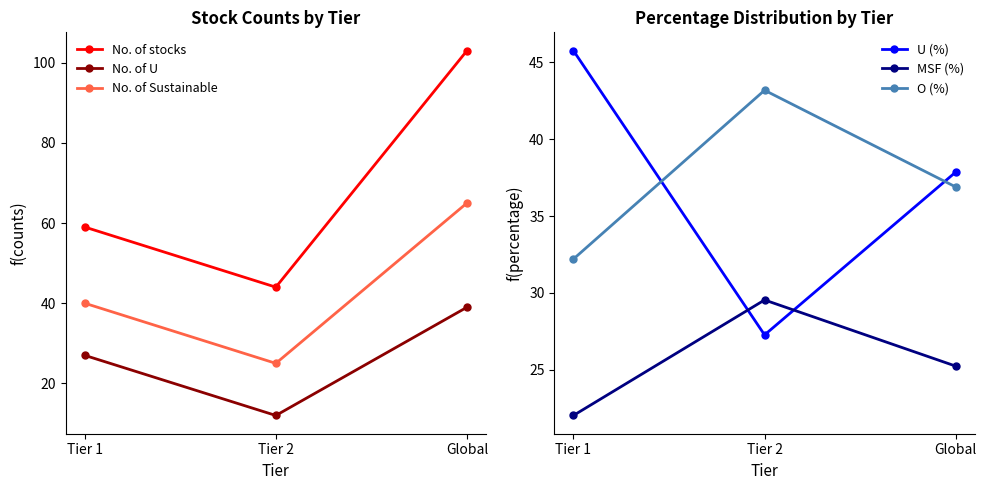

Between Tier 2 and Tier 1, which is larger?

Tier 1